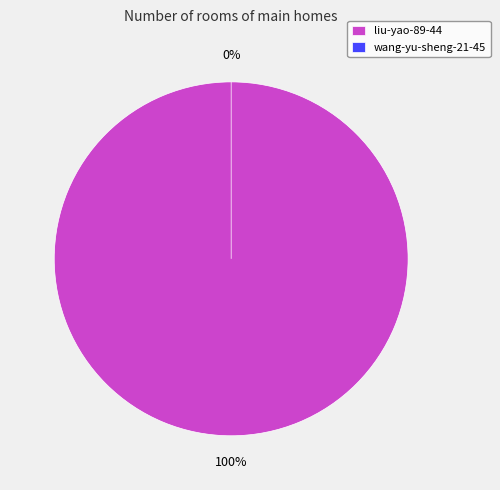

Which slice is the smallest?

wang-yu-sheng-21-45